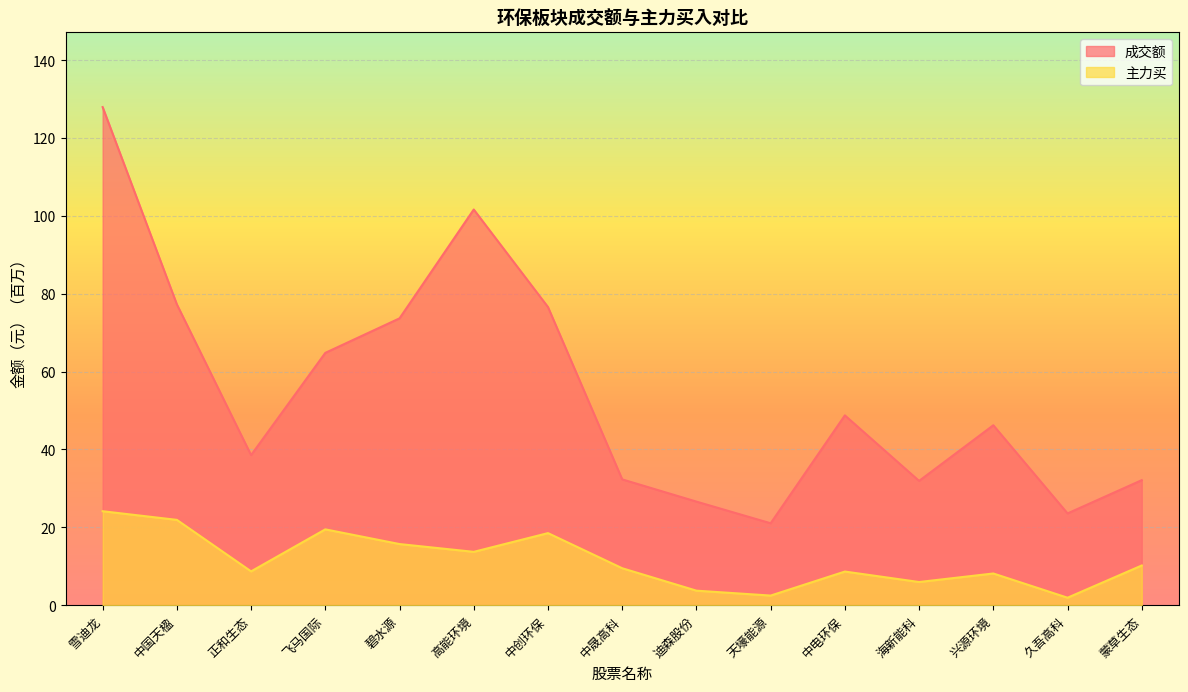

What are all the series names shown in the legend?

成交额, 主力买